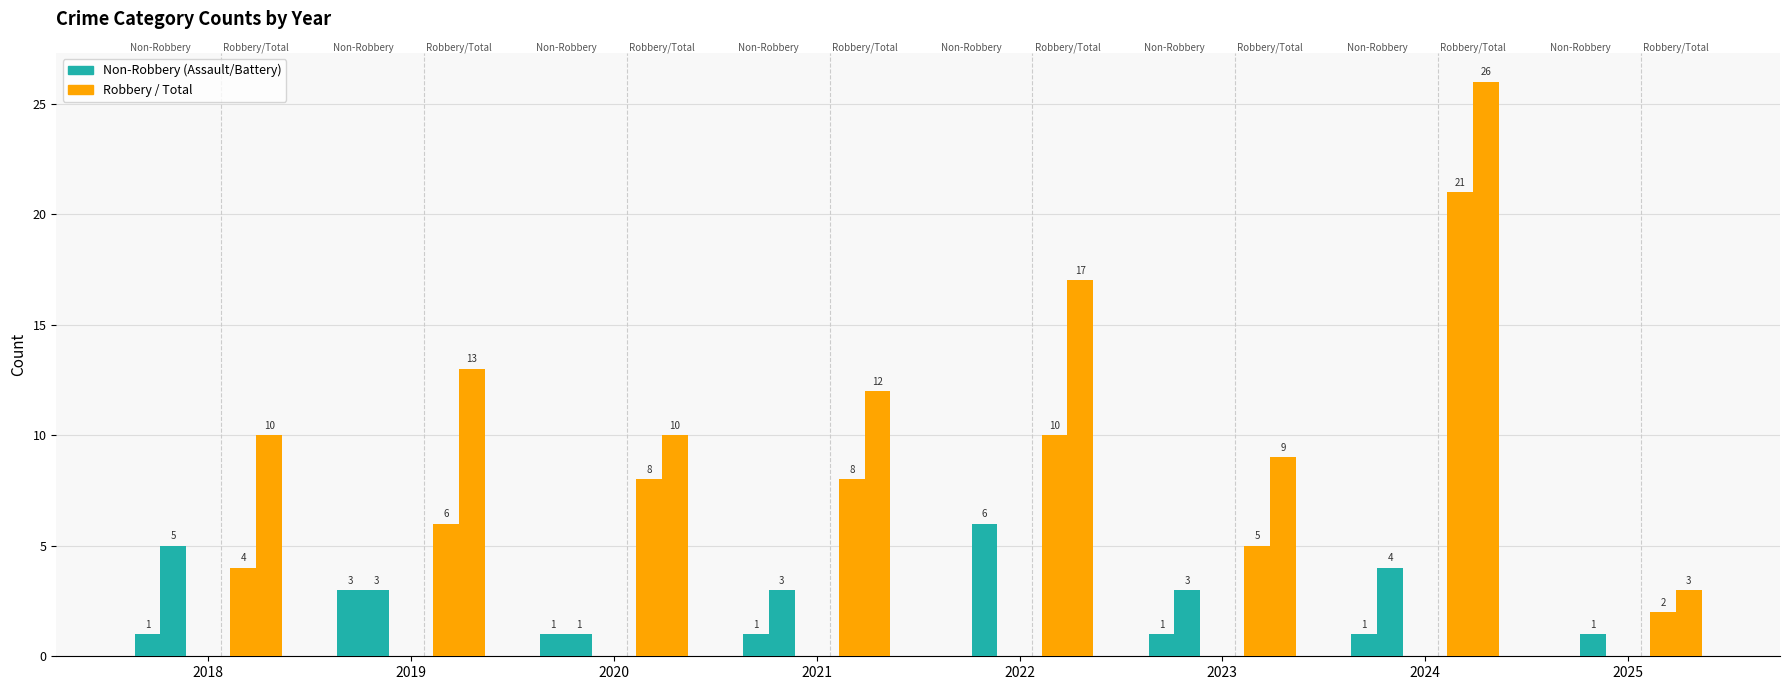

Which series has the largest total across all categories?

Total